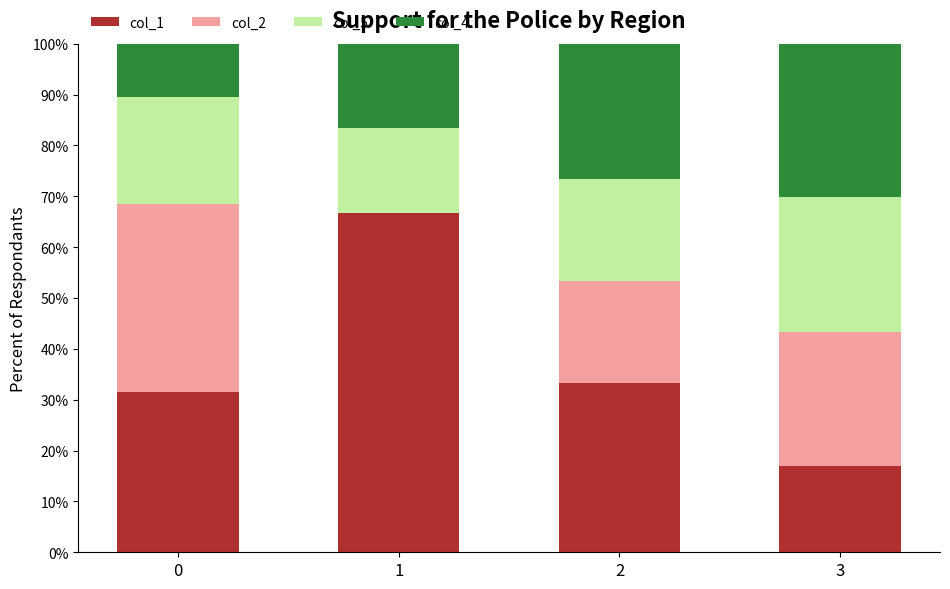

Are the bars horizontal?

No